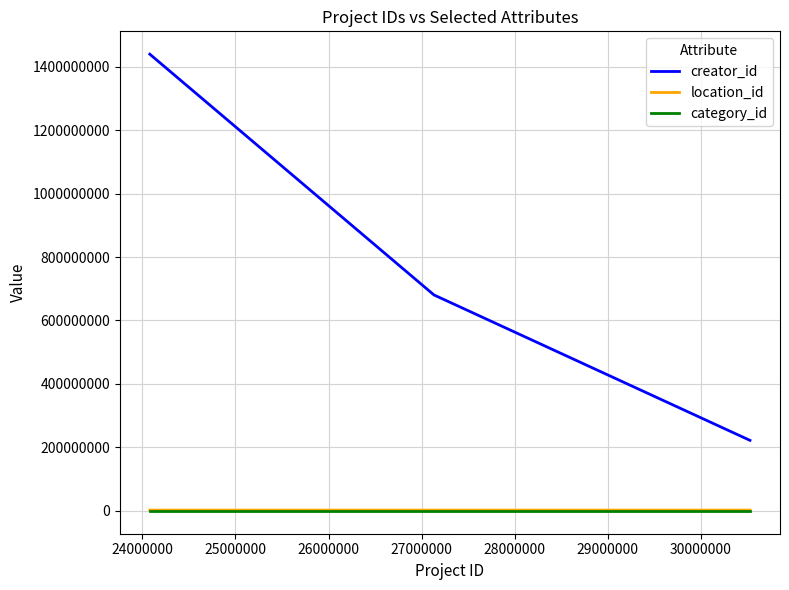

Which series has the largest total across all categories?

creator_id